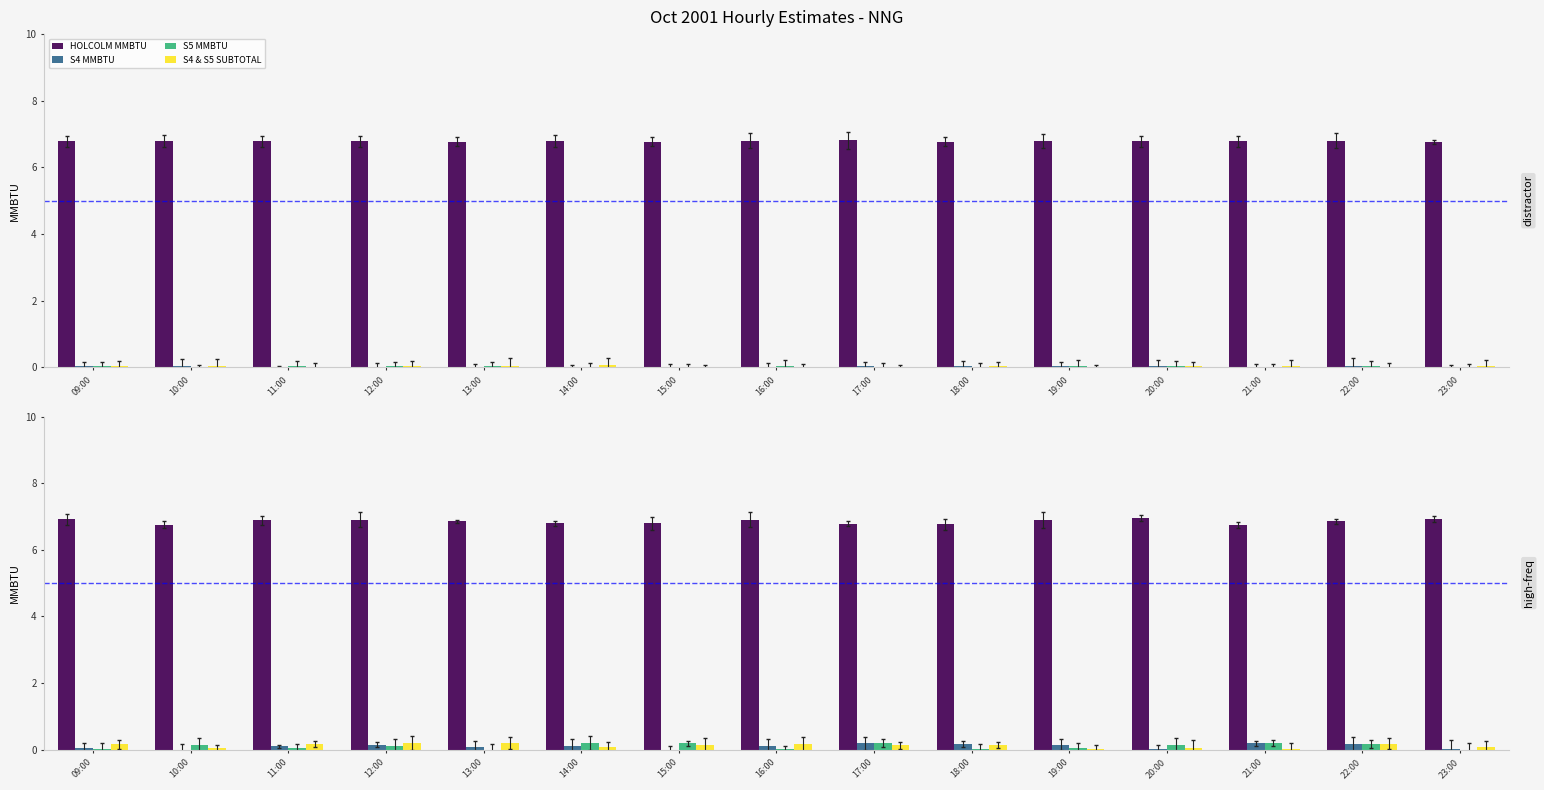

What is the sum of the HOLCOLM MMBTU values at 10:00 and 09:00?

13.7